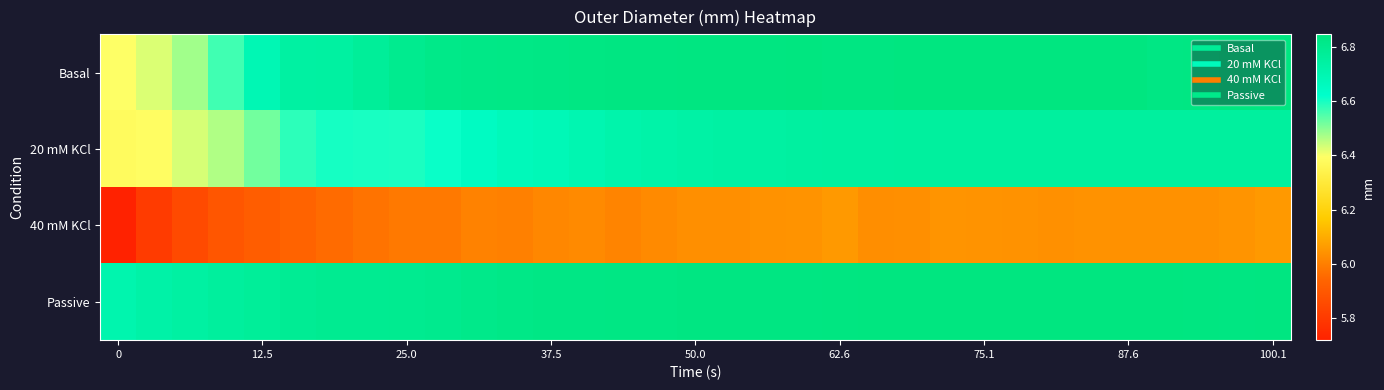

Which category has the highest value across all series?

25